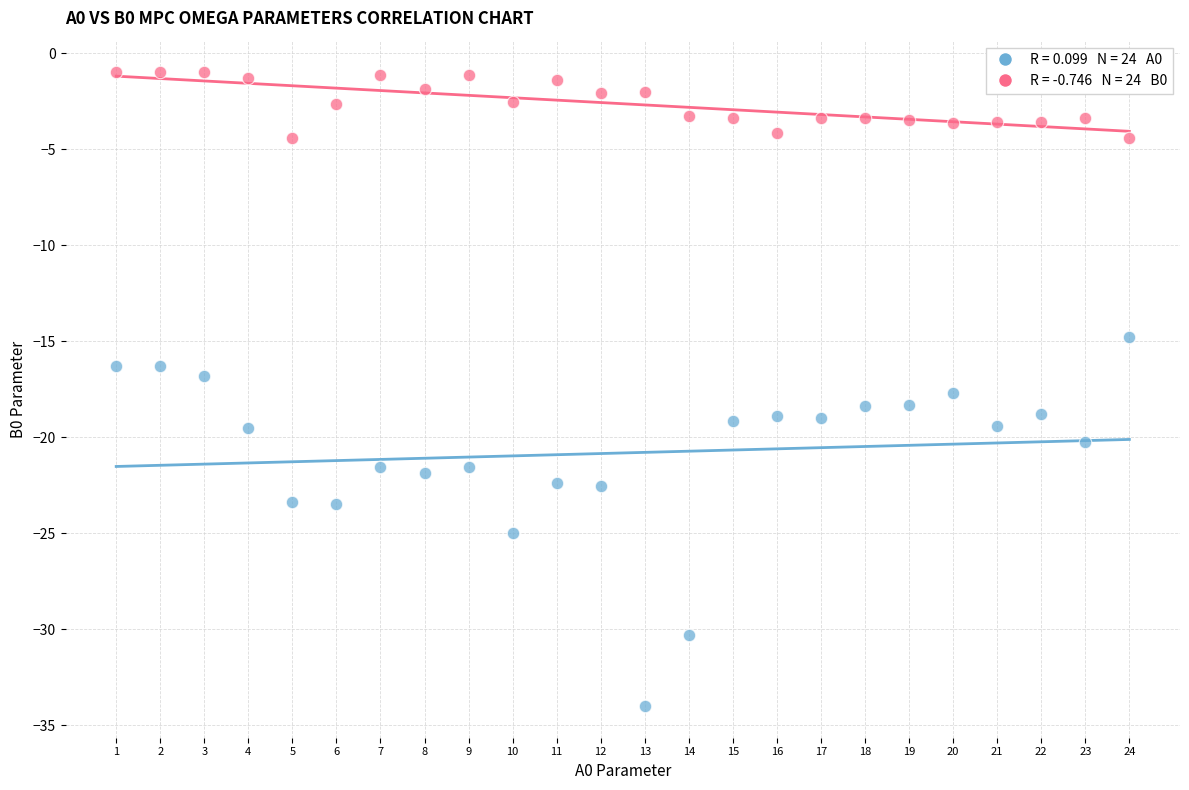

Across all data points, what is the range of Y values (max minus min)?

33.0